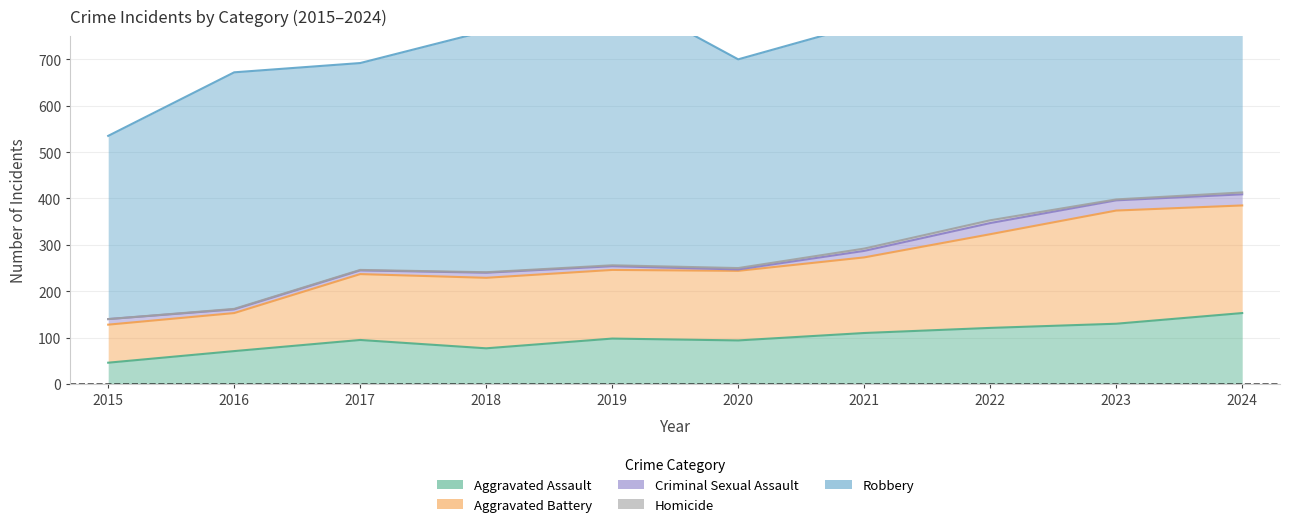

At which category does the chart reach its minimum across all series?

2015